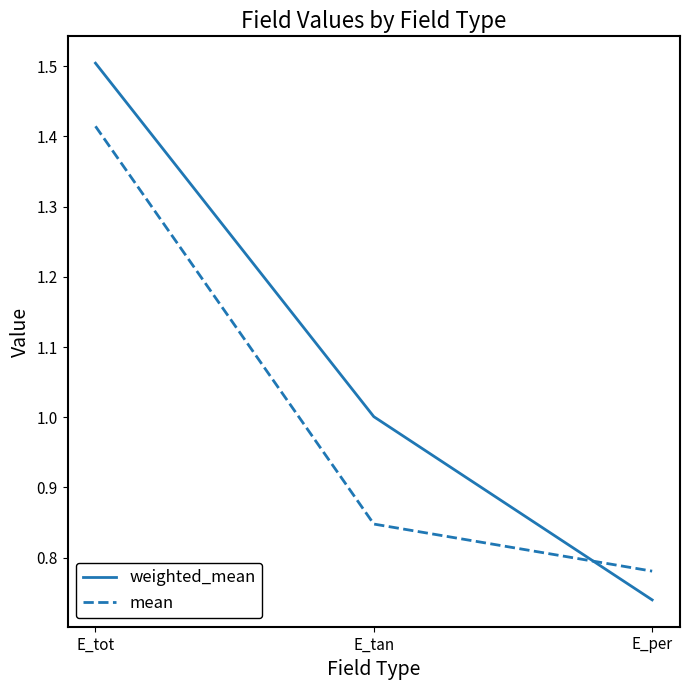

Which series has the largest range (max minus min)?

weighted_mean